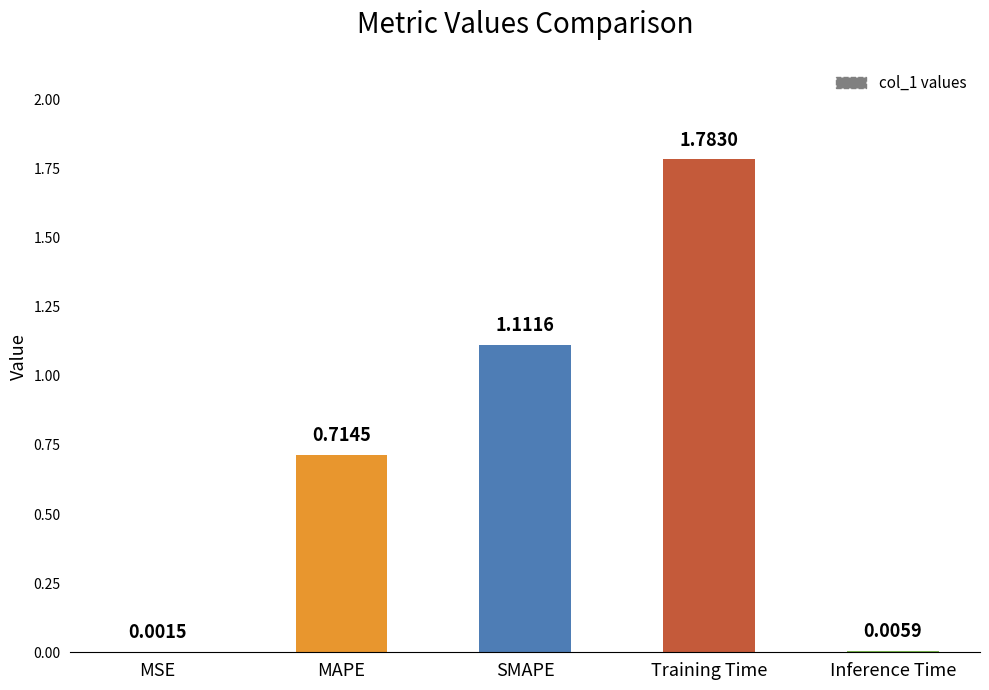

Approximately how many times larger is the value at MAPE compared to Training Time?

0.4